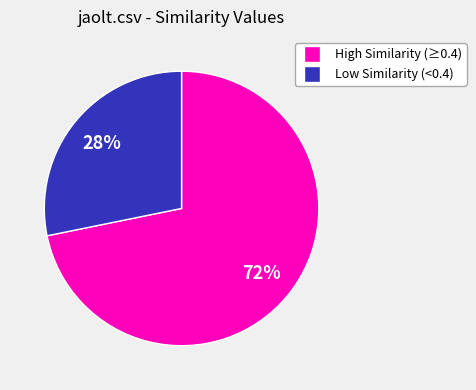

Is there any slice that represents more than half of the pie?

Yes